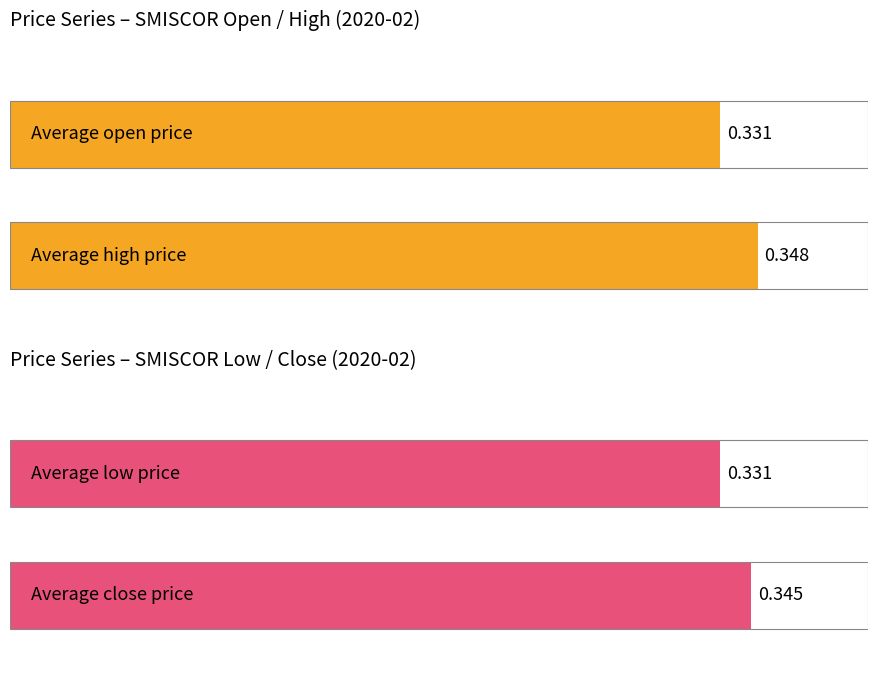

Which series has the widest spread of values?

open